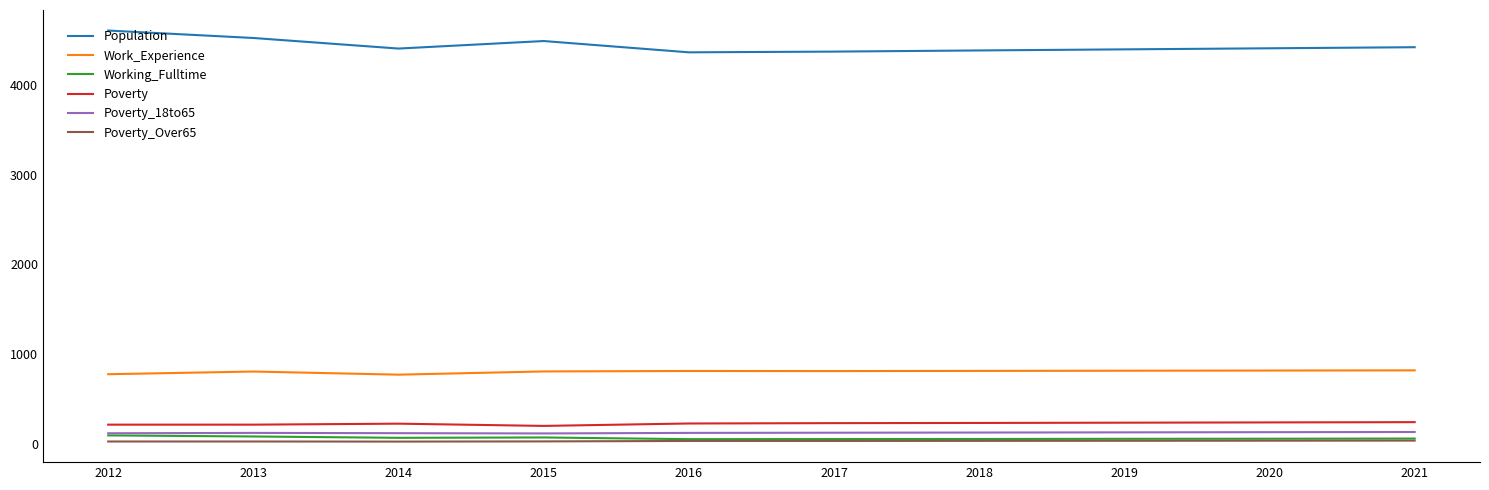

Is the value of Poverty_18to65 at 2012 greater than the value of Poverty_Over65 at 2014?

Yes